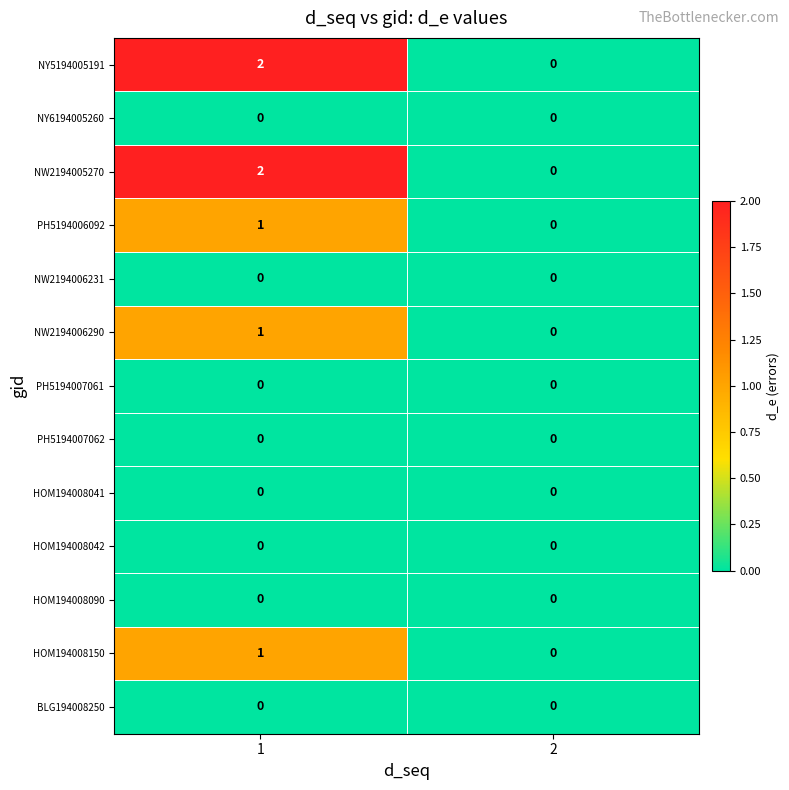

The value of NW2194006290 at 1 is 1. True or false?

True